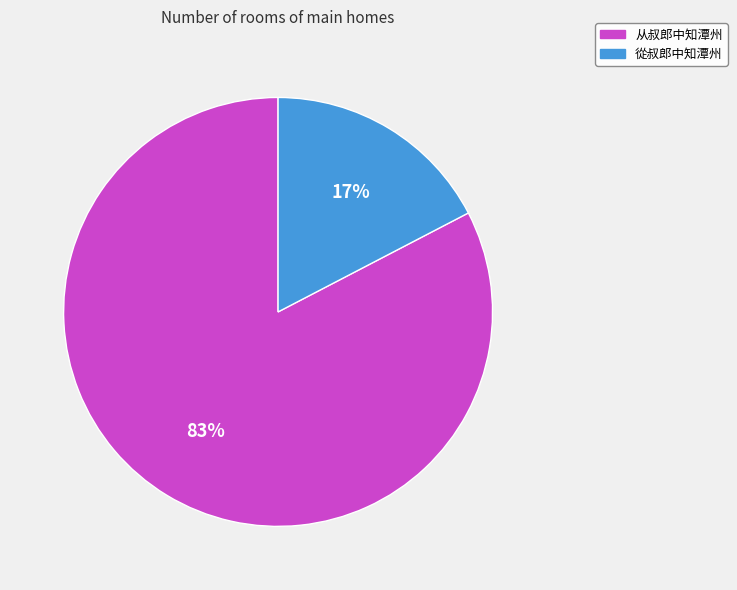

Is it true that 从叔郎中知潭州 is 90% of the pie?

False